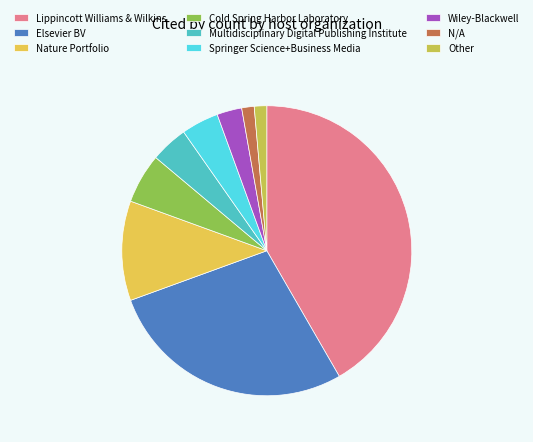

How many segments does this pie chart have?

9